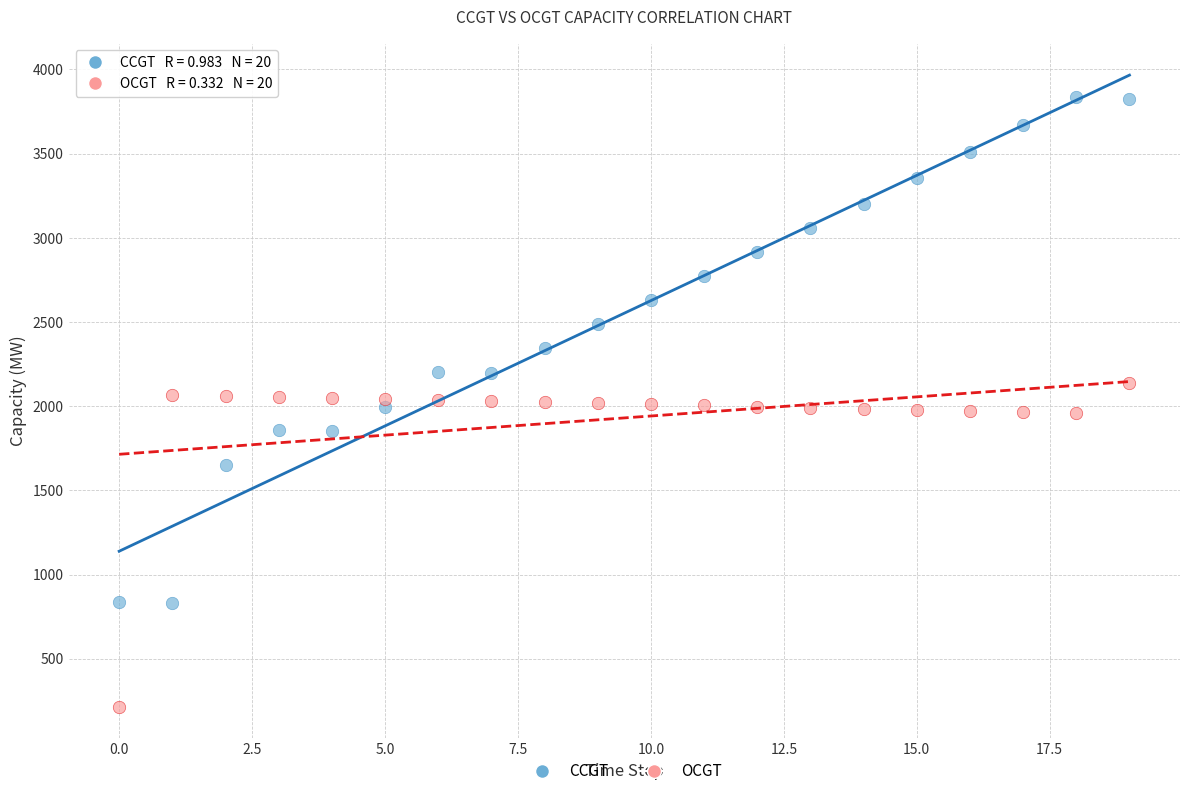

Which series contains the lowest Y value?

OCGT